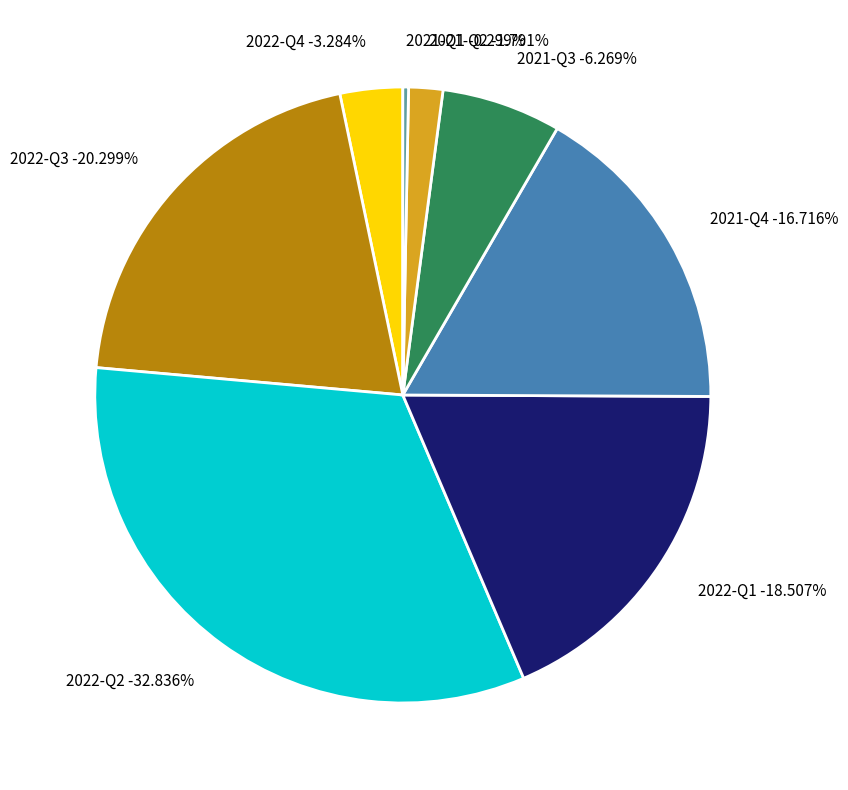

To the nearest percent, what portion does 2022-Q3 represent?

20%